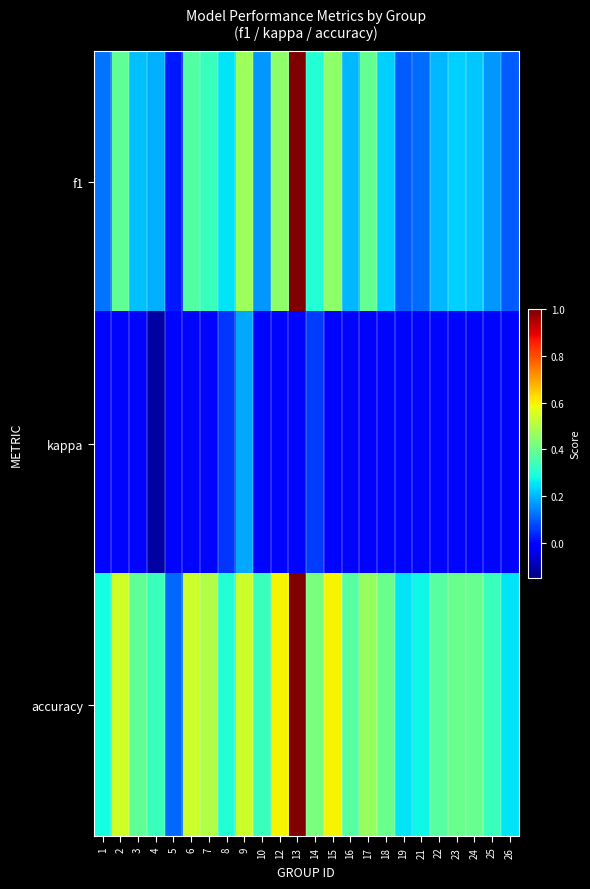

Rank the series by their average value, from highest to lowest.

accuracy, f1, kappa